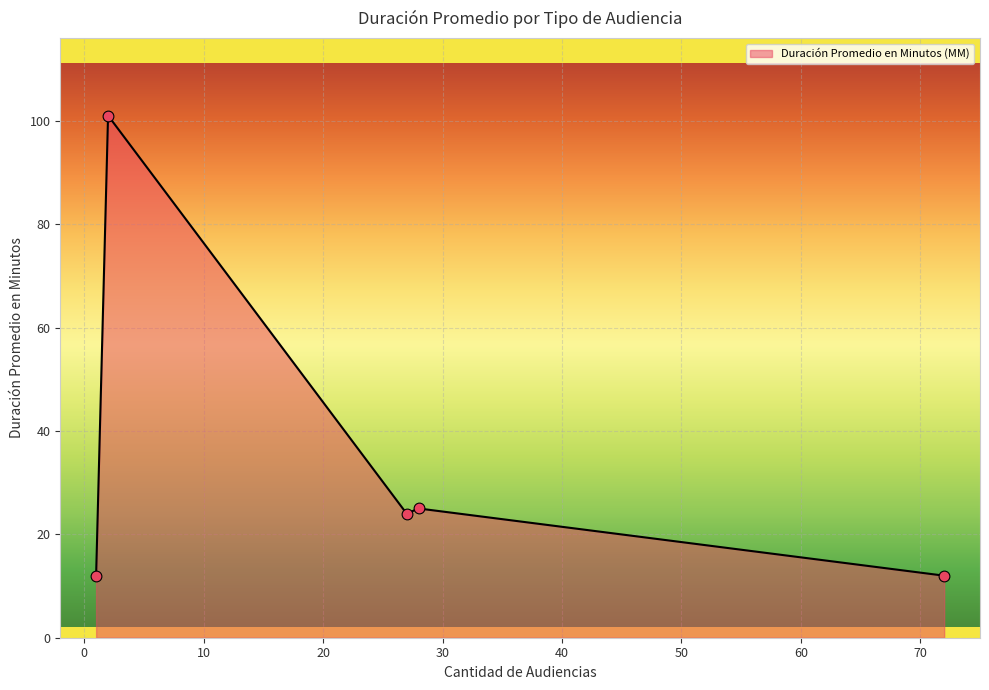

What is the smallest value displayed?

12